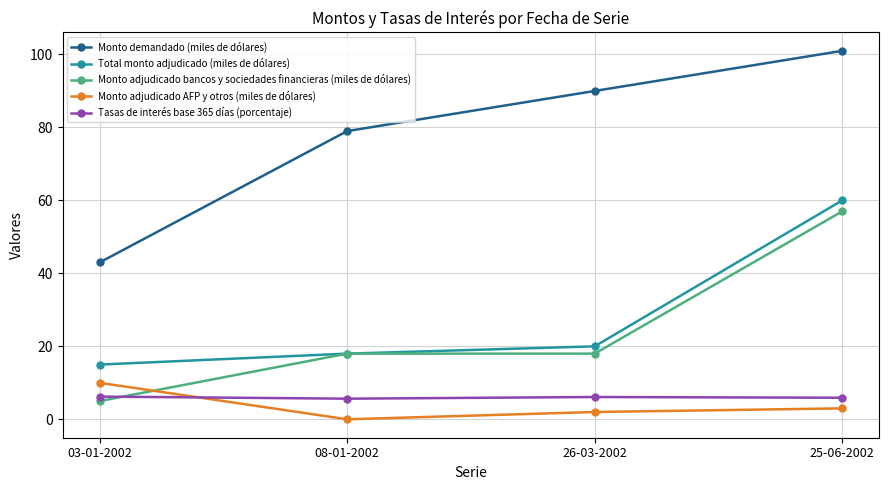

What are all the series names shown in the legend?

Monto demandado (miles de dólares), Total monto adjudicado (miles de dólares), Monto adjudicado bancos y sociedades financieras (miles de dólares), Monto adjudicado AFP y otros (miles de dólares), Tasas de interés base 365 días (porcentaje)